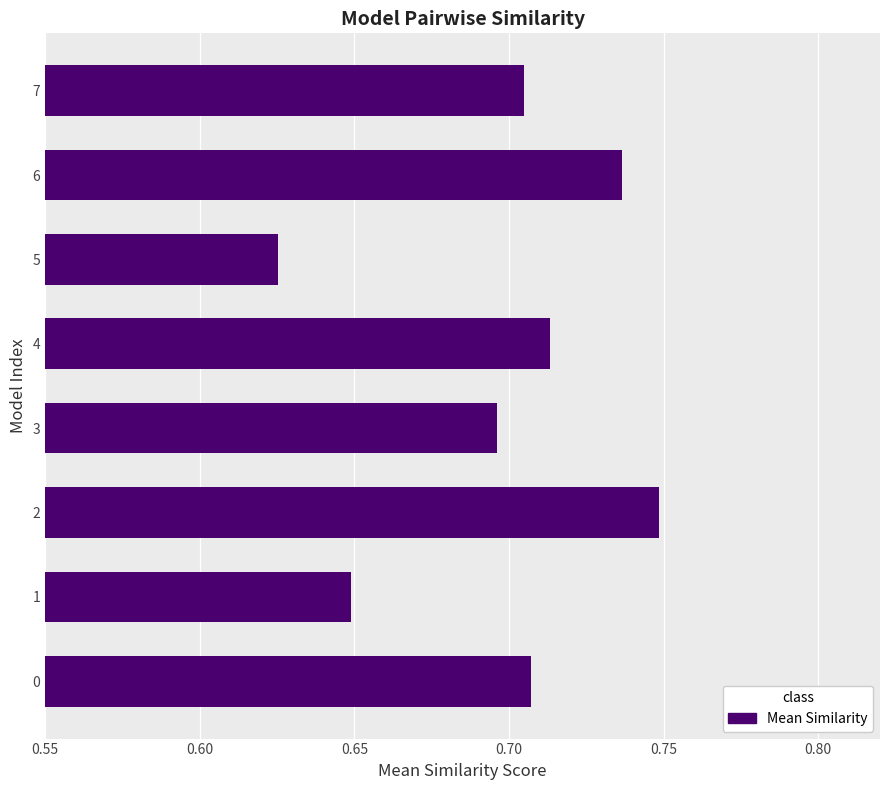

The value at 7 is 0.3. True or false?

False